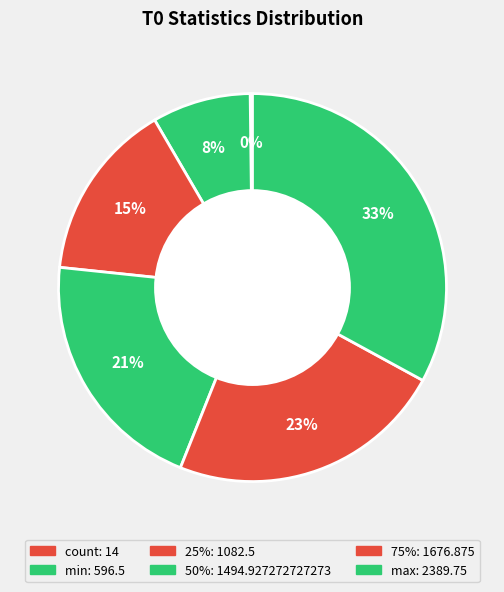

Which slice is the smallest?

count